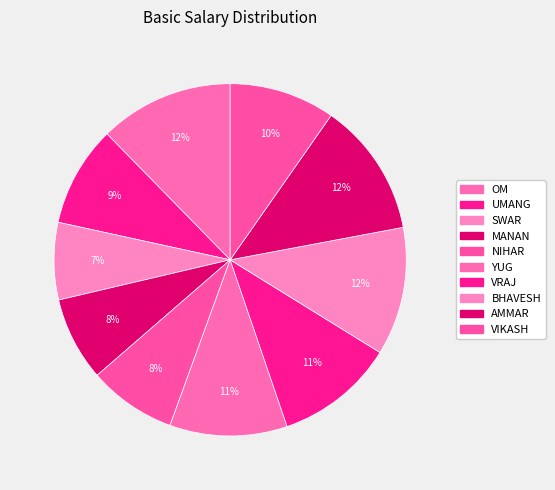

Approximately how many times larger is the value at NIHAR compared to SWAR?

1.1